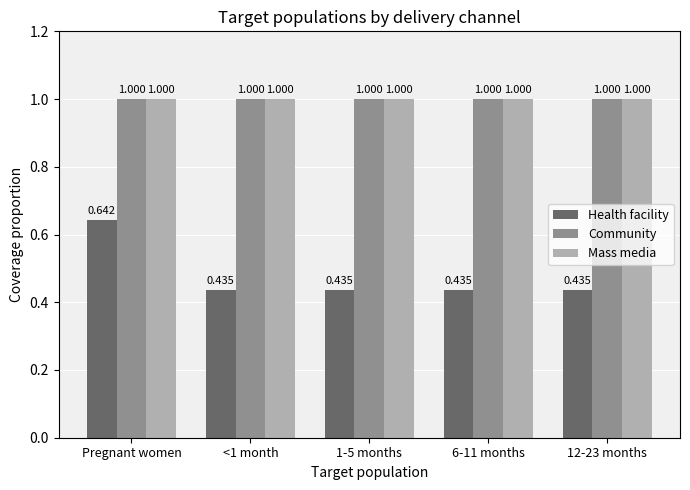

How many bars are there in total?

15